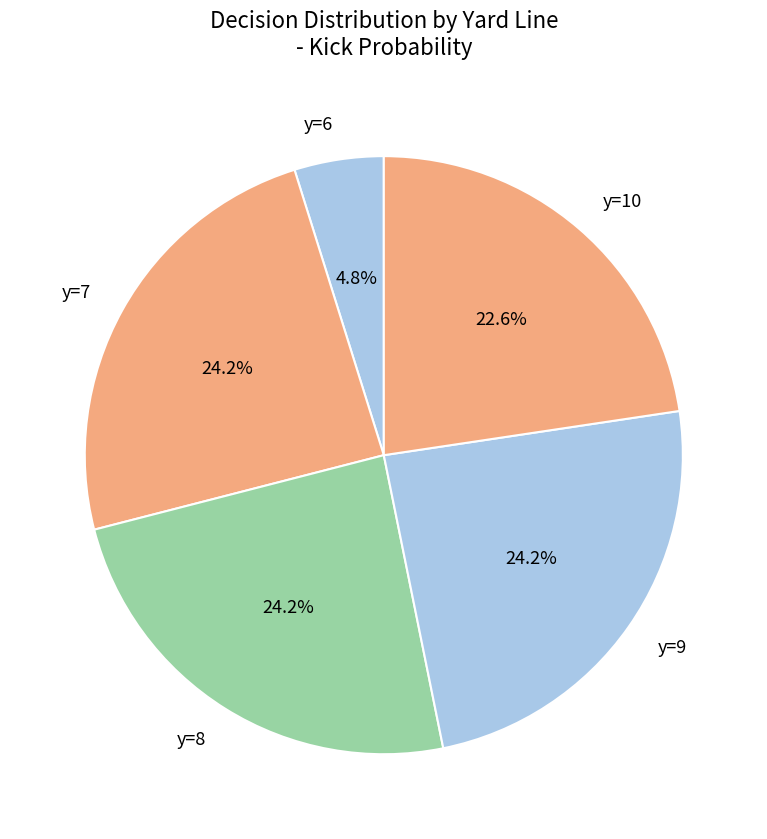

Does any single category account for the majority?

No